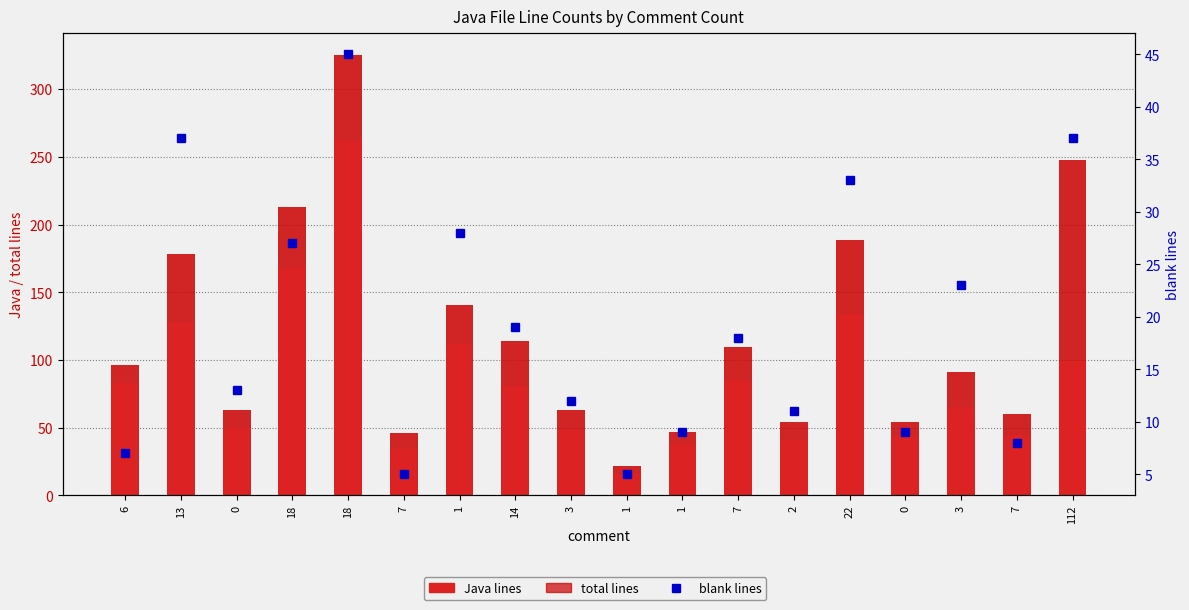

What are all the series names shown in the legend?

total lines, Java lines, blank lines